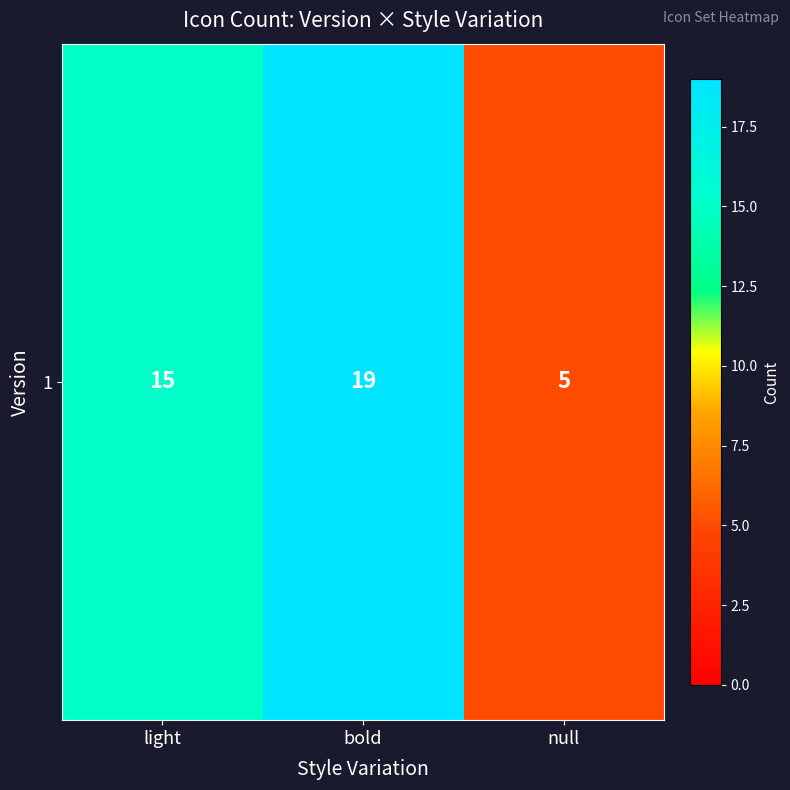

Rank the categories by value from highest to lowest.

bold, light, null